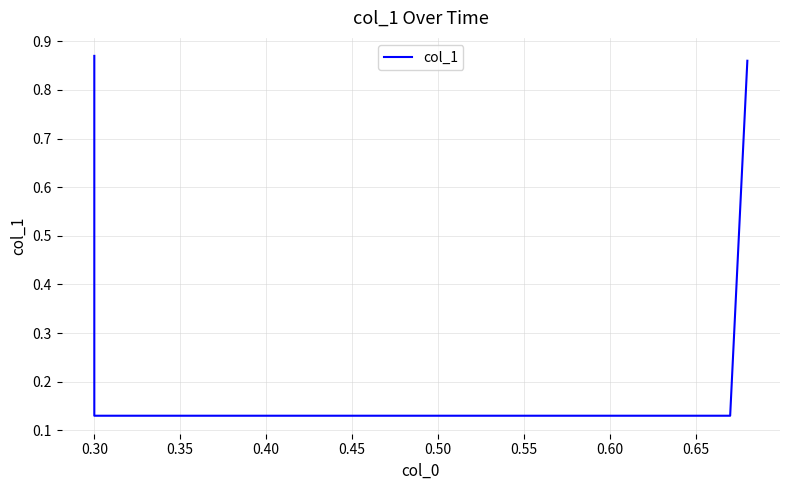

What is the value of the 4th point from the left?

0.9